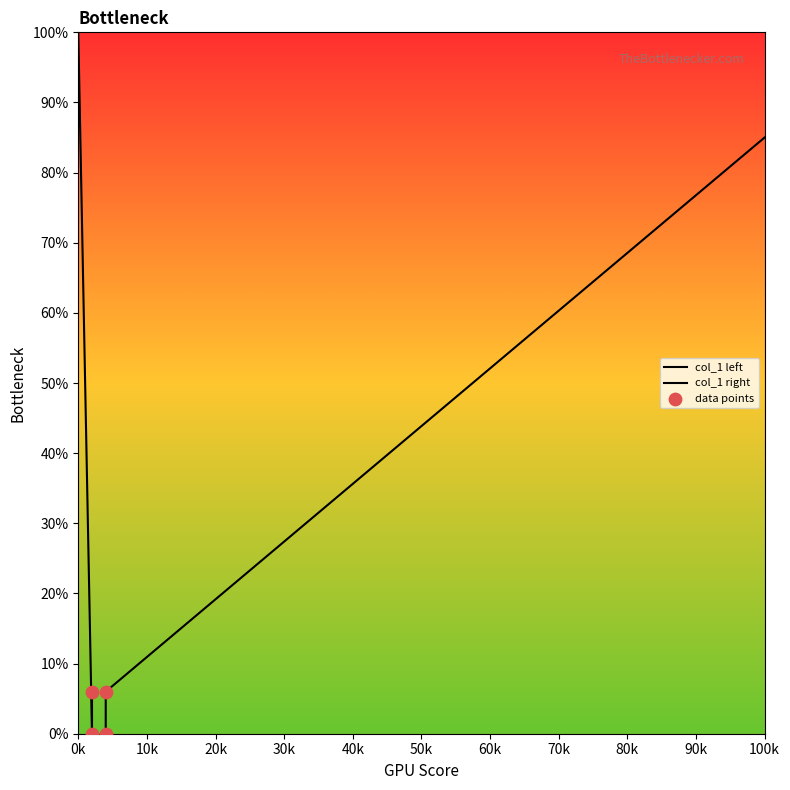

What is the change in value from 4 to 4?

+6